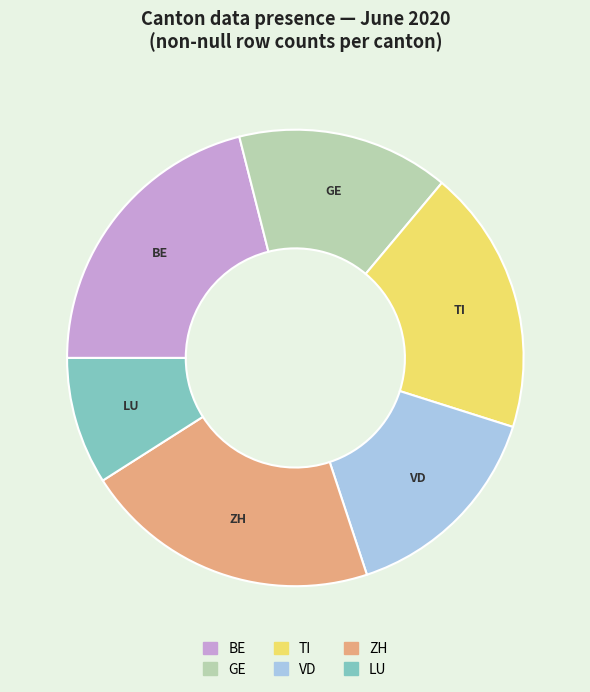

Is GE the majority of the pie?

No